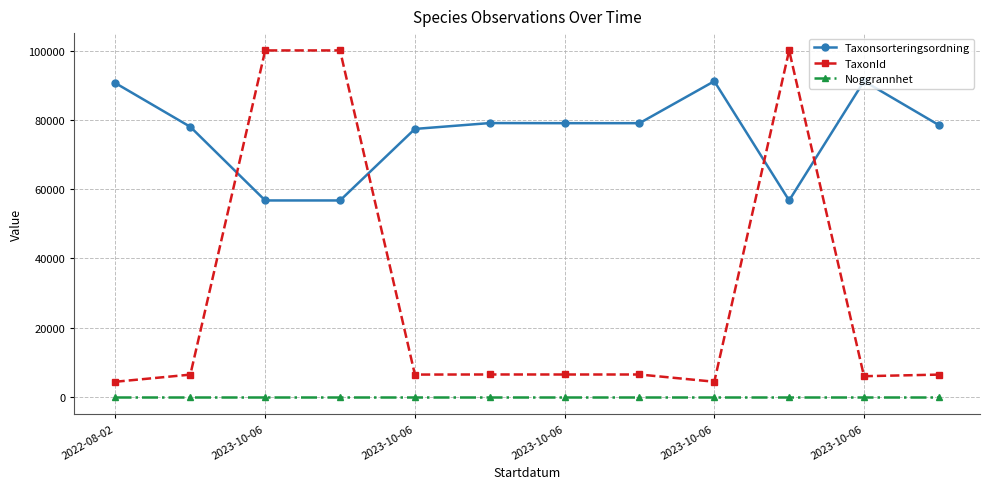

What is the difference between the maximum and second lowest values in the Taxonsorteringsordning series?

34475